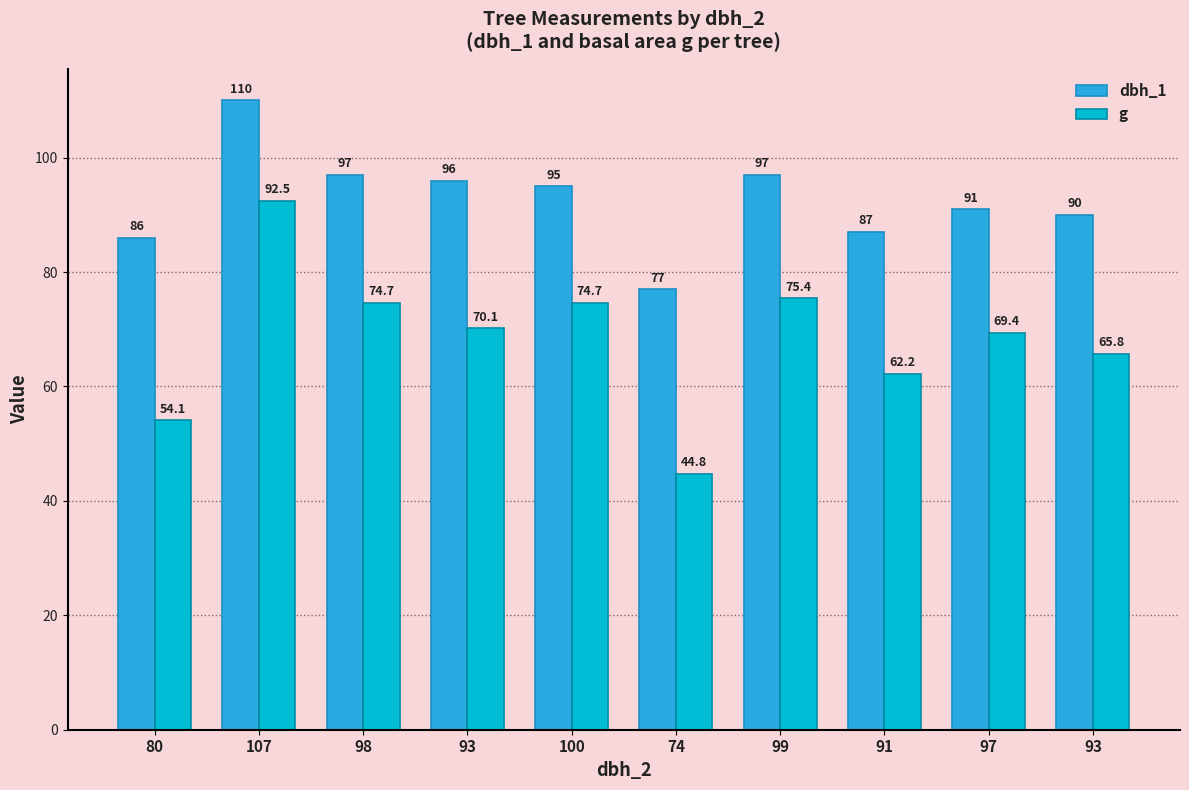

How many bars are there in each group?

2